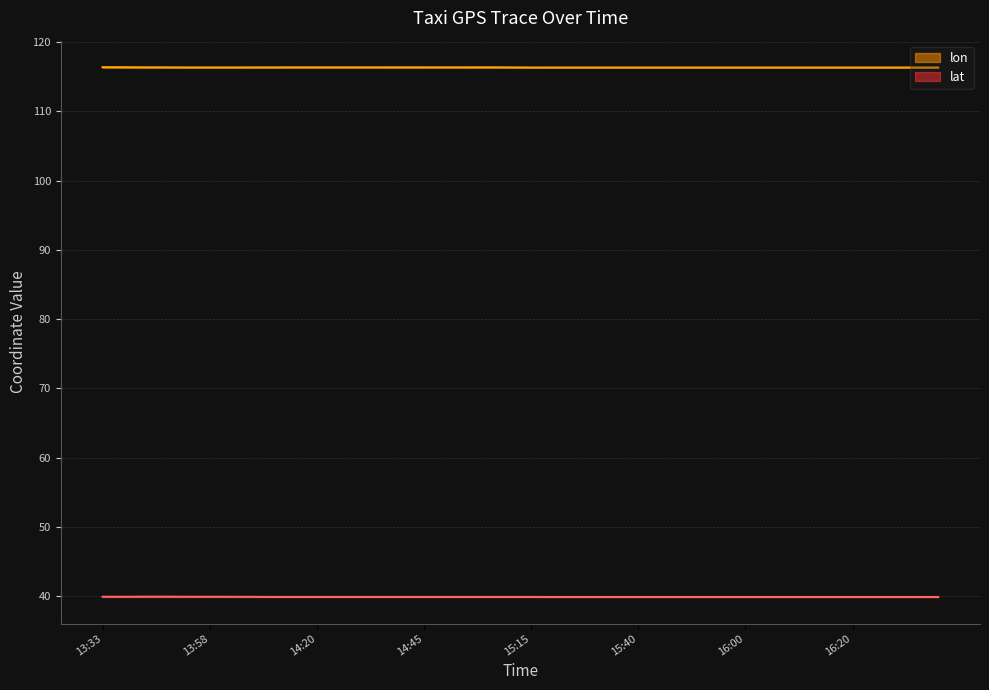

Which category has the lowest value across all series?

16:11